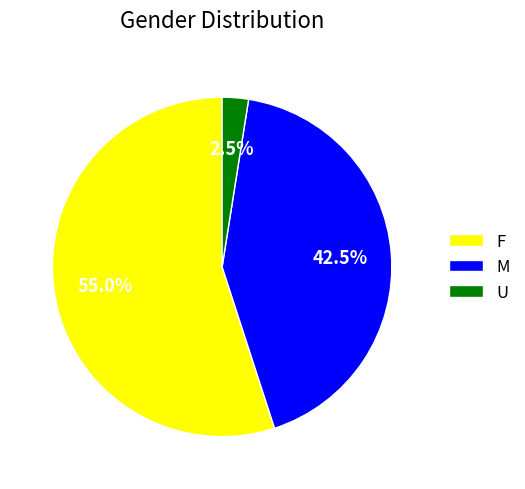

To the nearest percent, what is the difference between the largest and smallest slice percentages?

52%